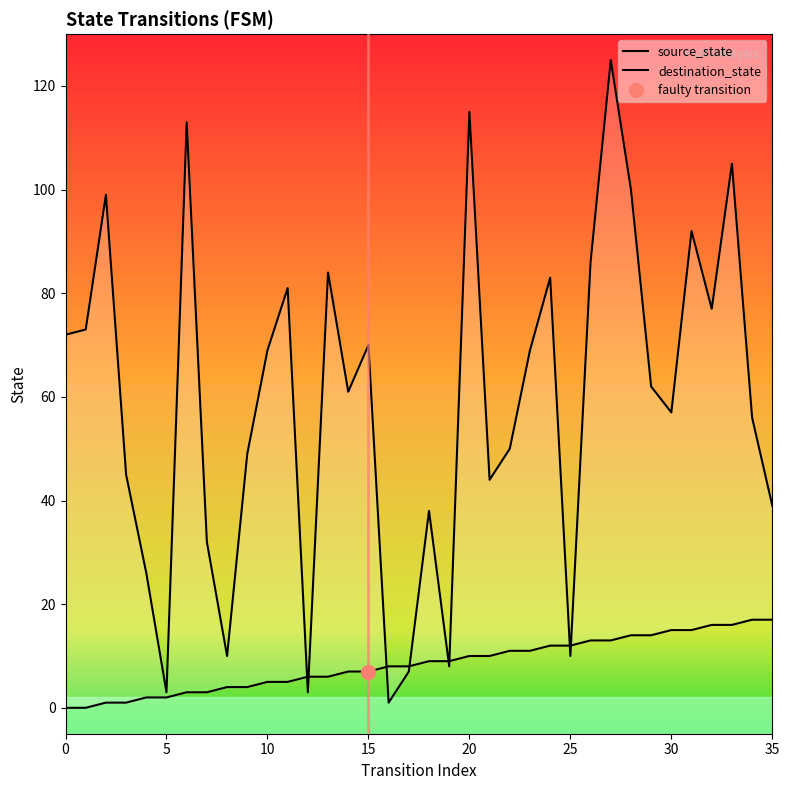

What is the sum of all source_state values?

306